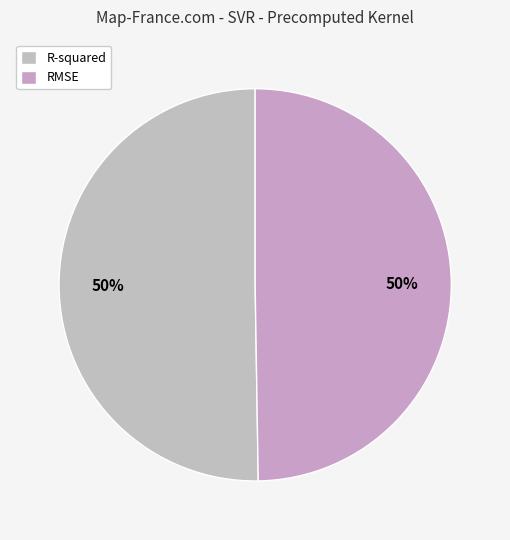

How many slices are in this pie chart?

2